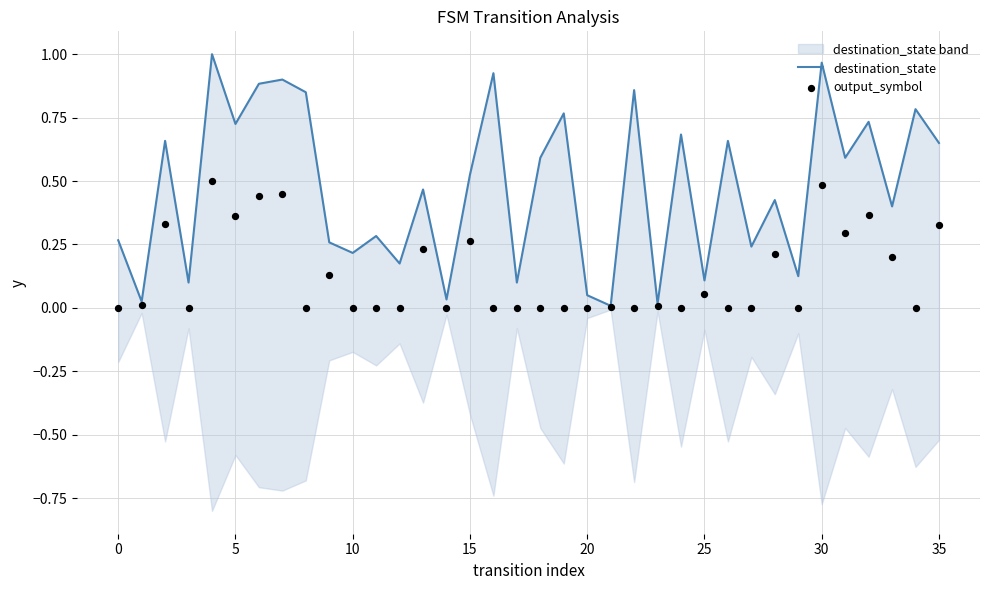

Which series has the widest spread of Y values?

destination_state